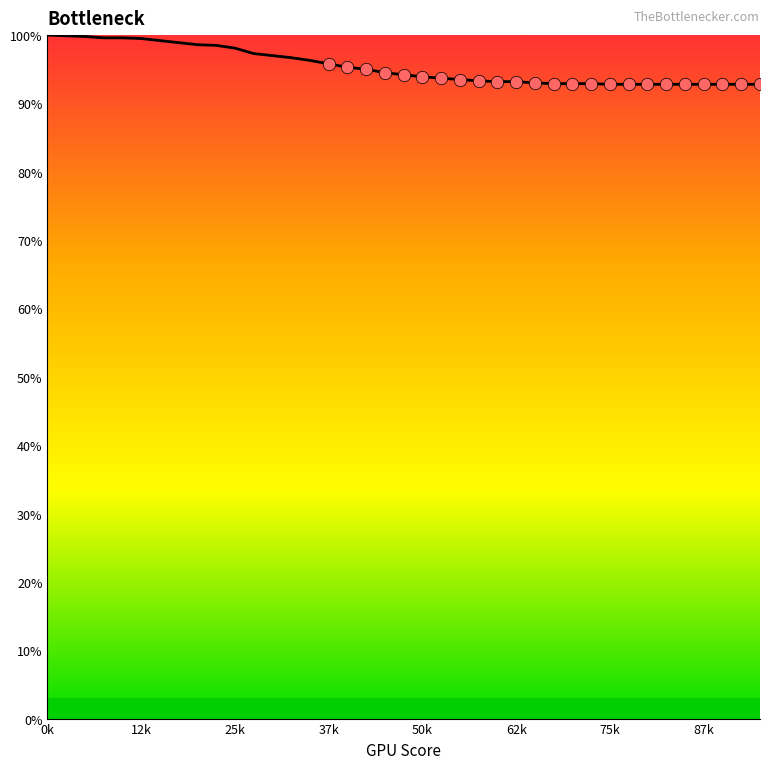

What is the difference between the maximum and minimum values?

7.2